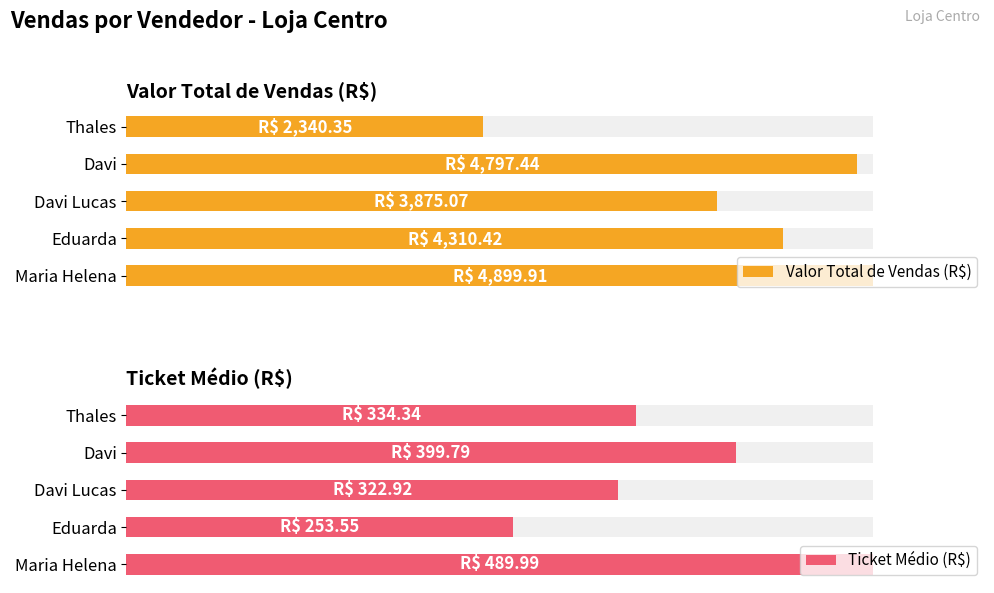

Reading left to right, extract all data points from this chart.

Valor Total de Vendas (R$): 4899.9	4310.4	3875.1	4797.4	2340.3
Ticket Médio (R$): 490.0	253.6	322.9	399.8	334.3